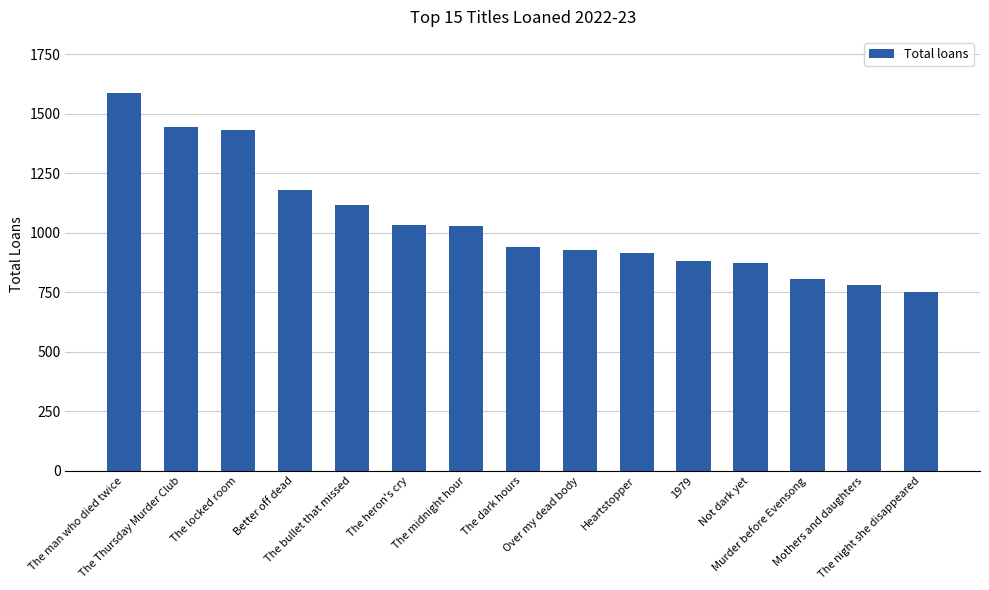

What is the sum of the values at The dark hours and The night she disappeared?

1689